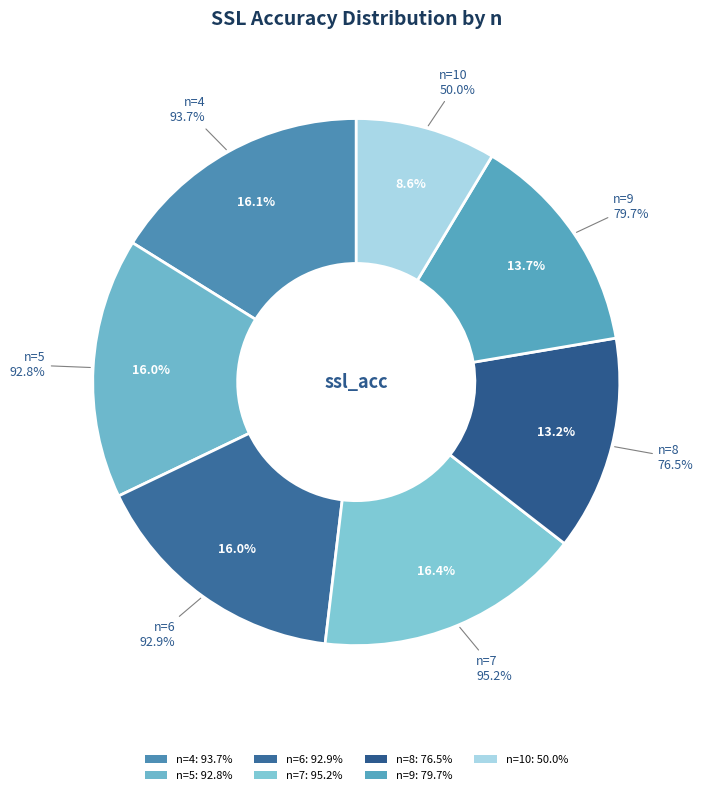

Count the number of slices in the pie.

7